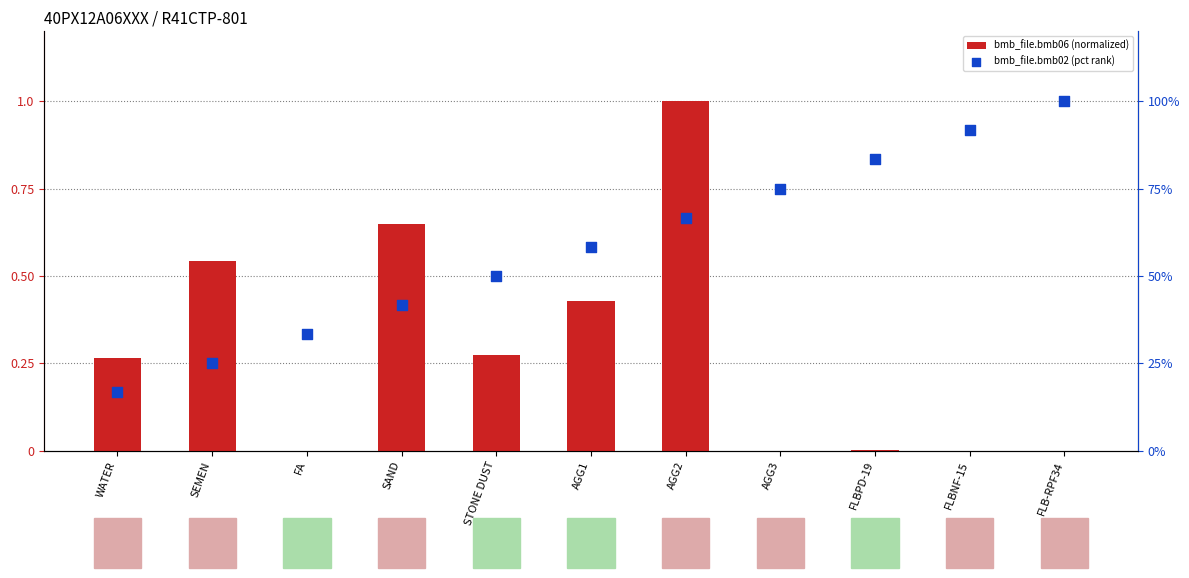

Which series contains the lowest Y value?

bmb_file.bmb06 (normalized)